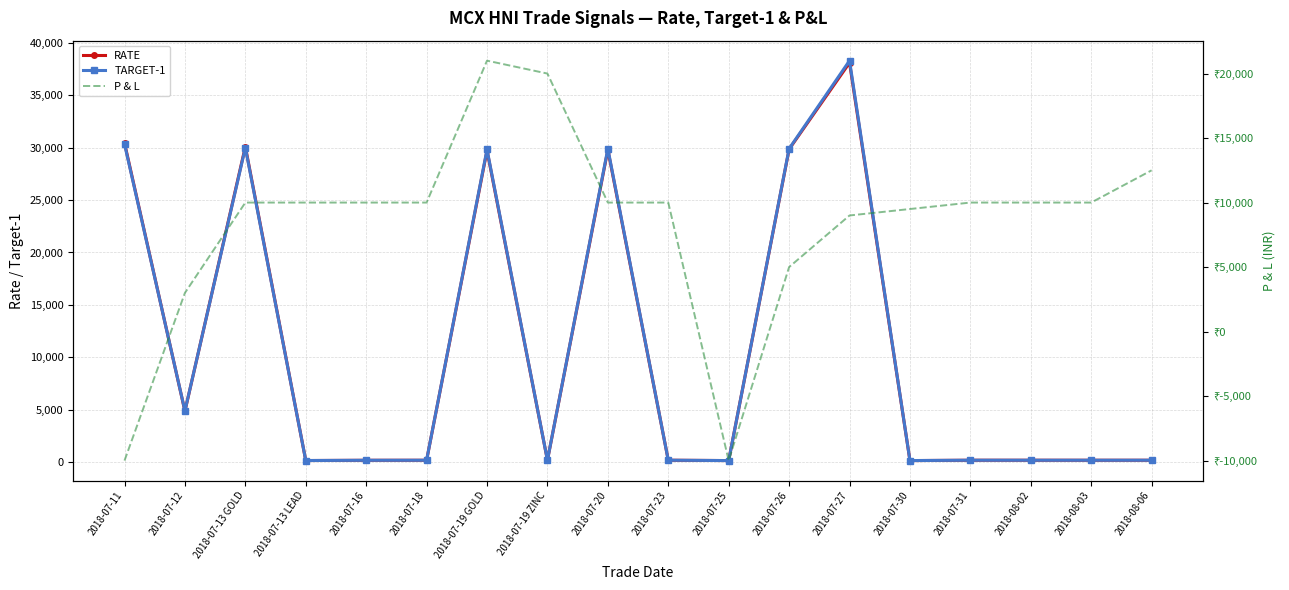

True or false: P & L has a value of 4165.8 at 2018-07-31.

False